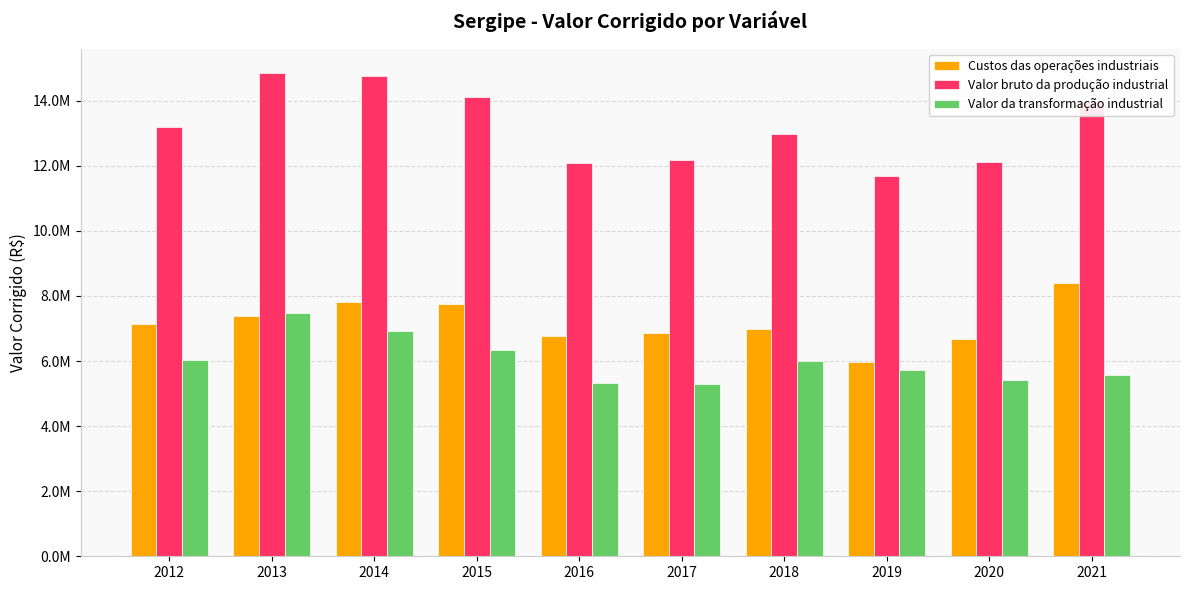

Which series has the largest total across all categories?

Valor bruto da produção industrial